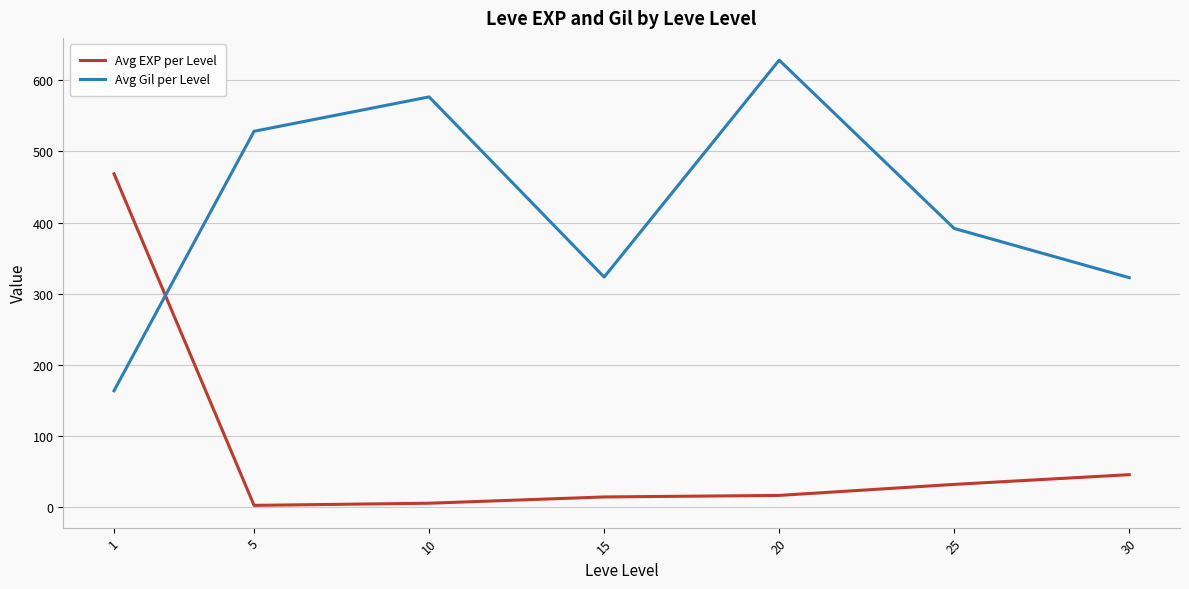

What is the difference between the highest and lowest values at 30?

277.0